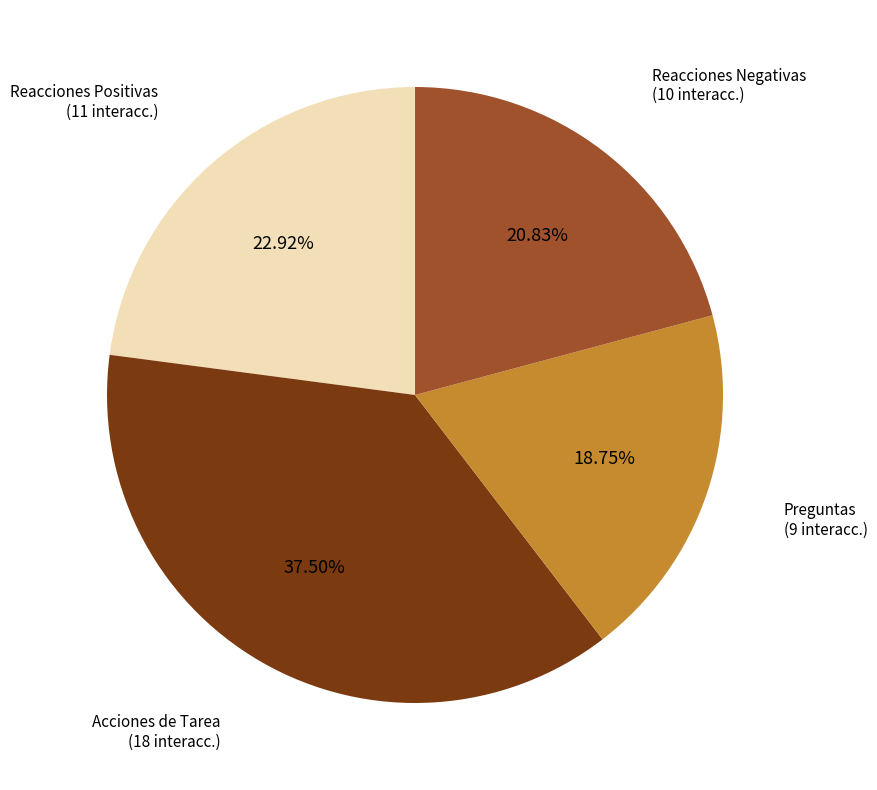

To the nearest percent, what is the difference between the largest and smallest slice percentages?

19%